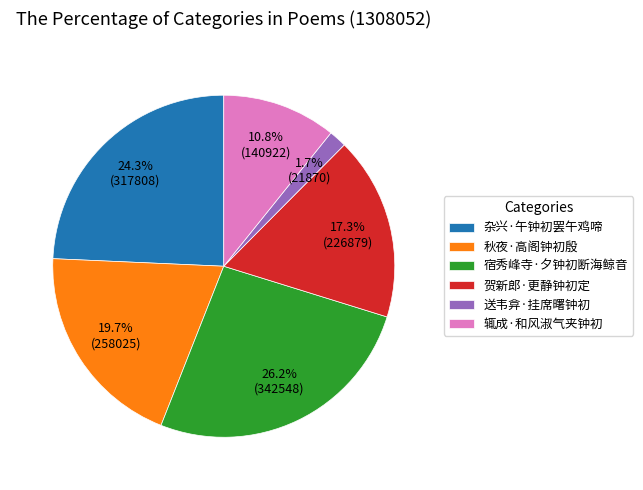

Rank the categories by value from highest to lowest.

宿秀峰寺·夕钟初断海鲸音, 杂兴·午钟初罢午鸡啼, 秋夜·高阁钟初殷, 贺新郎·更静钟初定, 辄成·和风淑气夹钟初, 送韦弇·挂席曙钟初